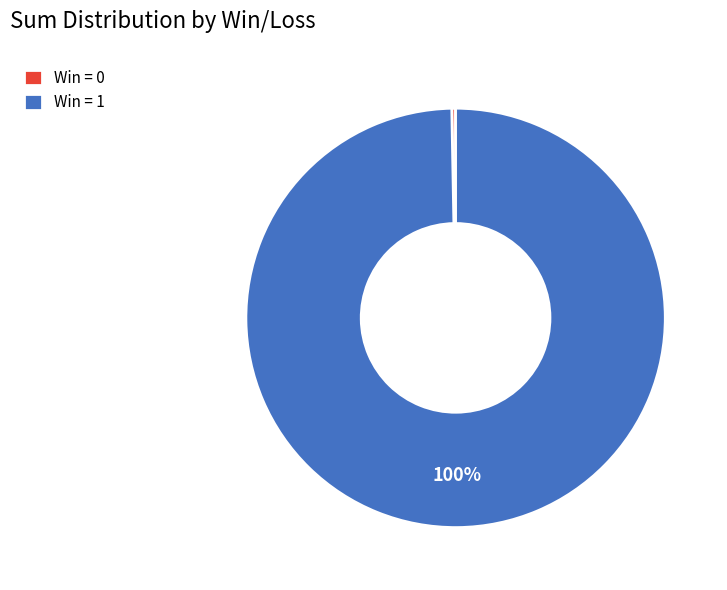

Which slice is the smallest?

Win = 0